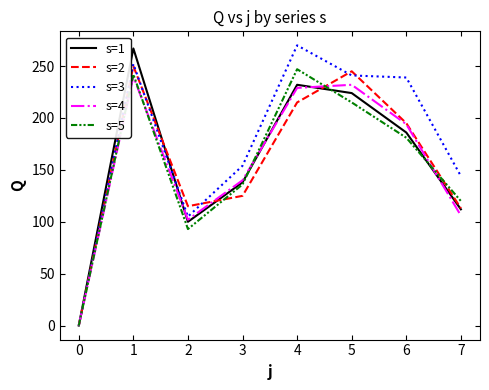

The value of s=1 at 1 is 446. True or false?

False